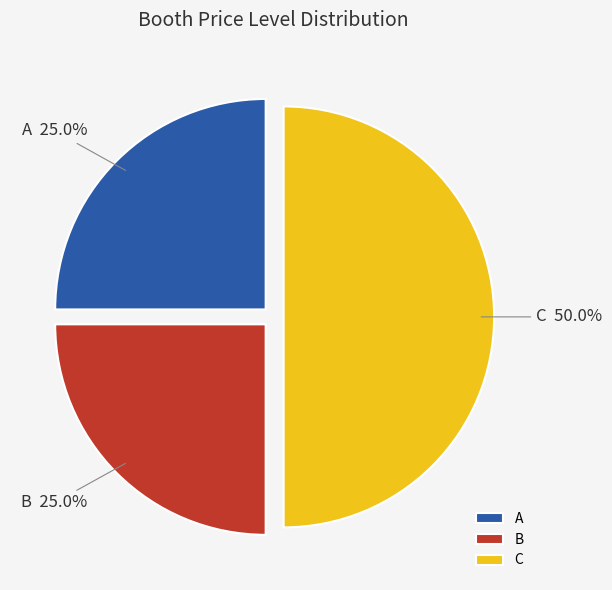

To the nearest percent, what portion does C represent?

50%